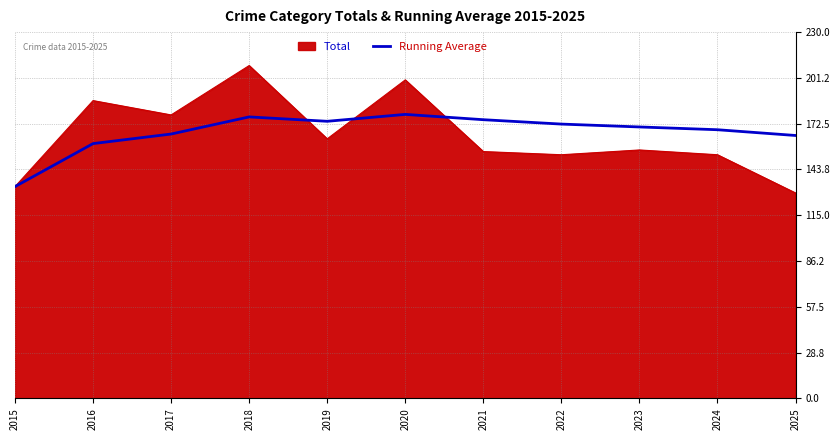

Which label corresponds to the smallest value in the chart?

2025